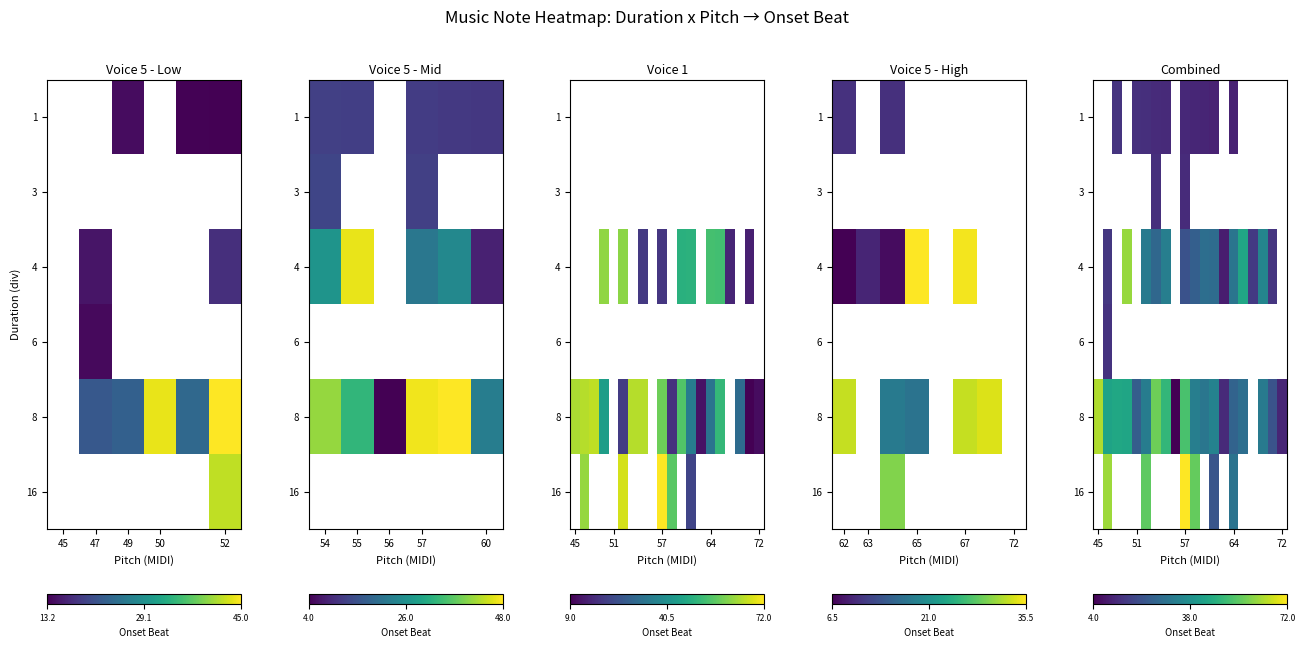

How many distinct data groups are displayed?

6